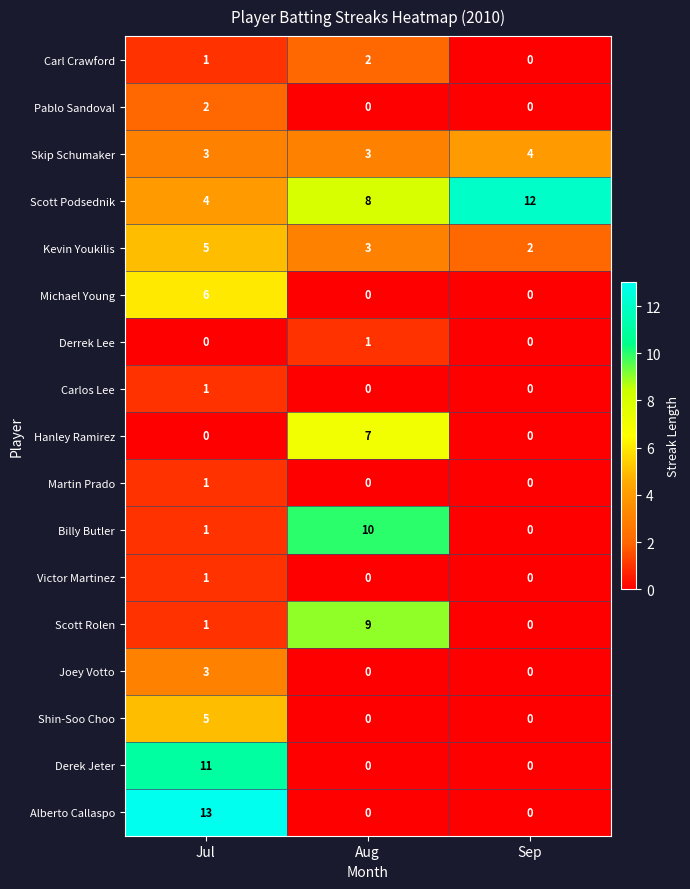

At how many categories does at least one series exceed 4?

3